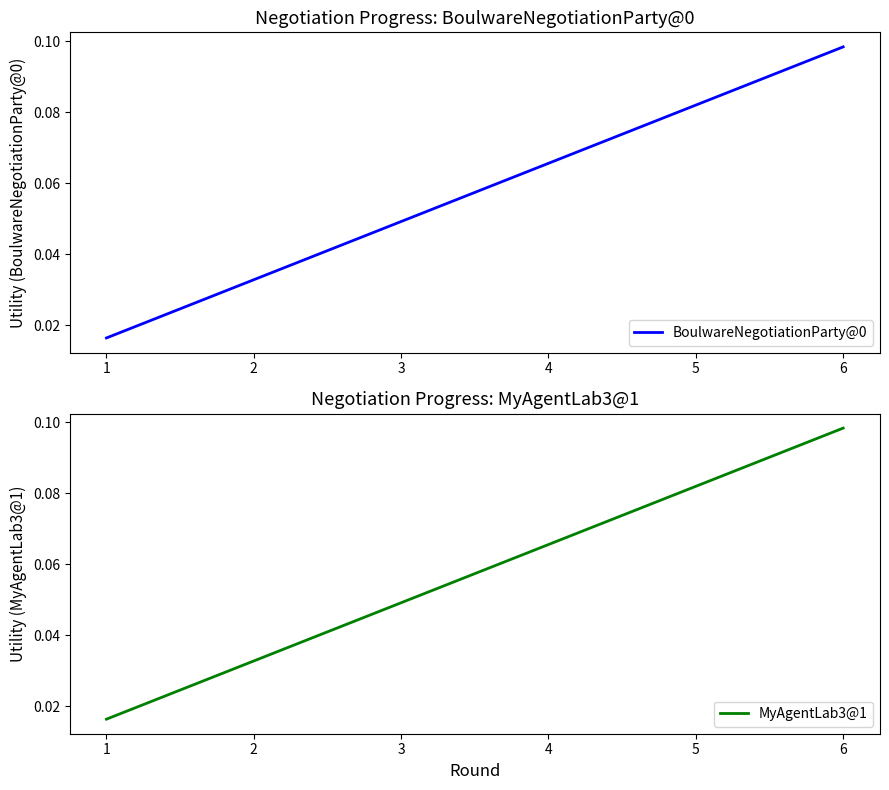

Reading right to left, what are all the values shown in this chart?

BoulwareNegotiationParty@0: 6=0.1	5=0.1	4=0.1	3=0.0	2=0.0	1=0.0
MyAgentLab3@1: 6=0.1	5=0.1	4=0.1	3=0.0	2=0.0	1=0.0